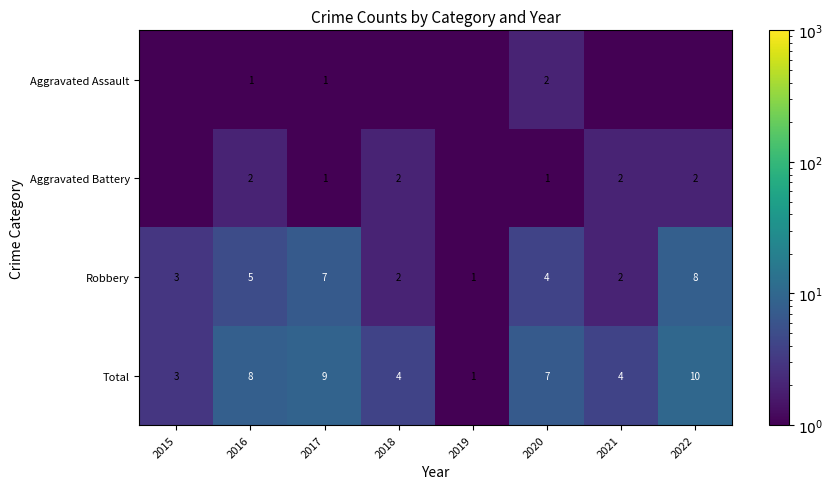

Is the value of Total at 2021 greater than the value of Robbery at 2022?

No